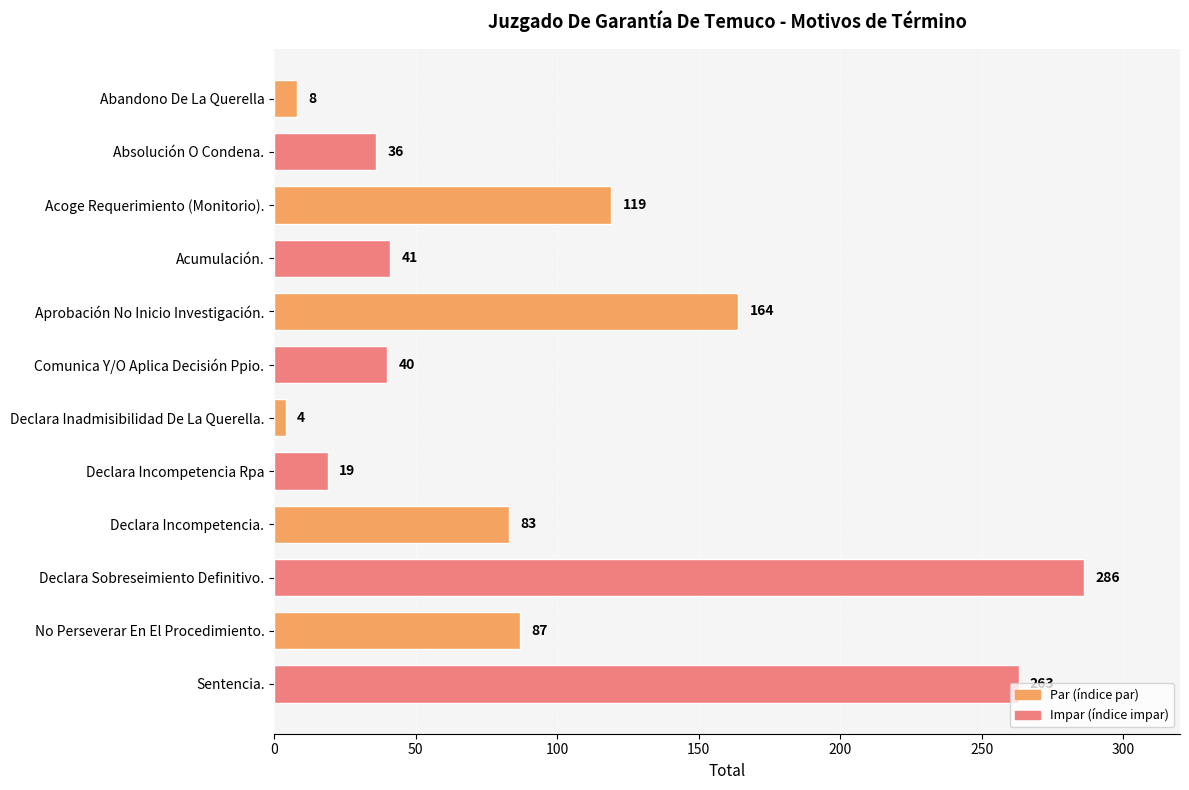

Approximately how many times larger is the value at Acumulación. compared to Declara Incompetencia Rpa?

2.2